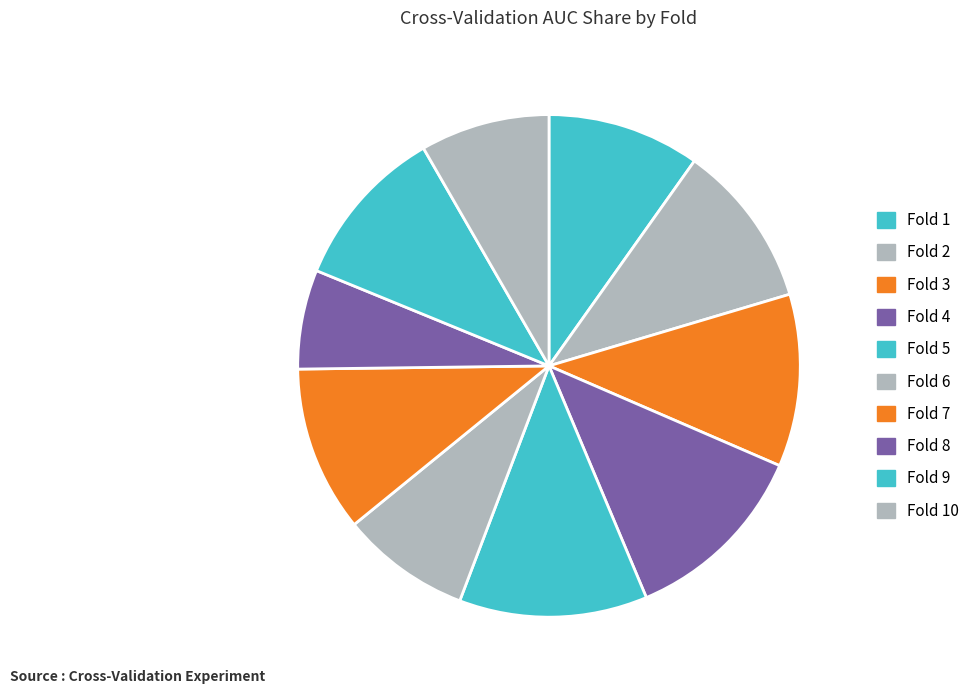

To the nearest percent, what is the difference between the Fold 5 and Fold 8 slice percentages?

6%